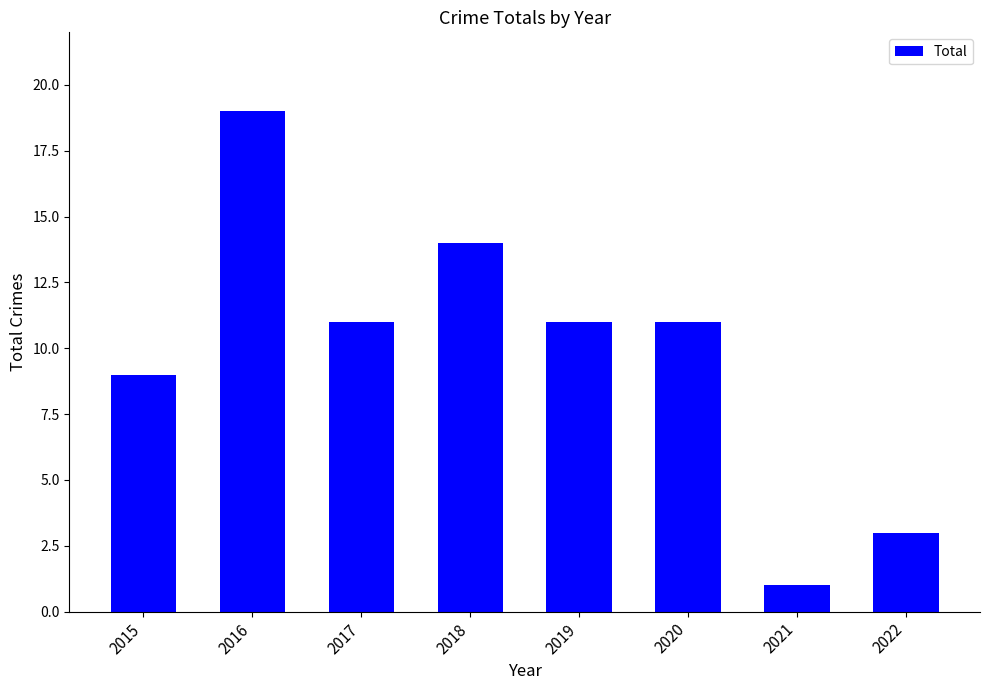

How many distinct data groups are displayed?

1